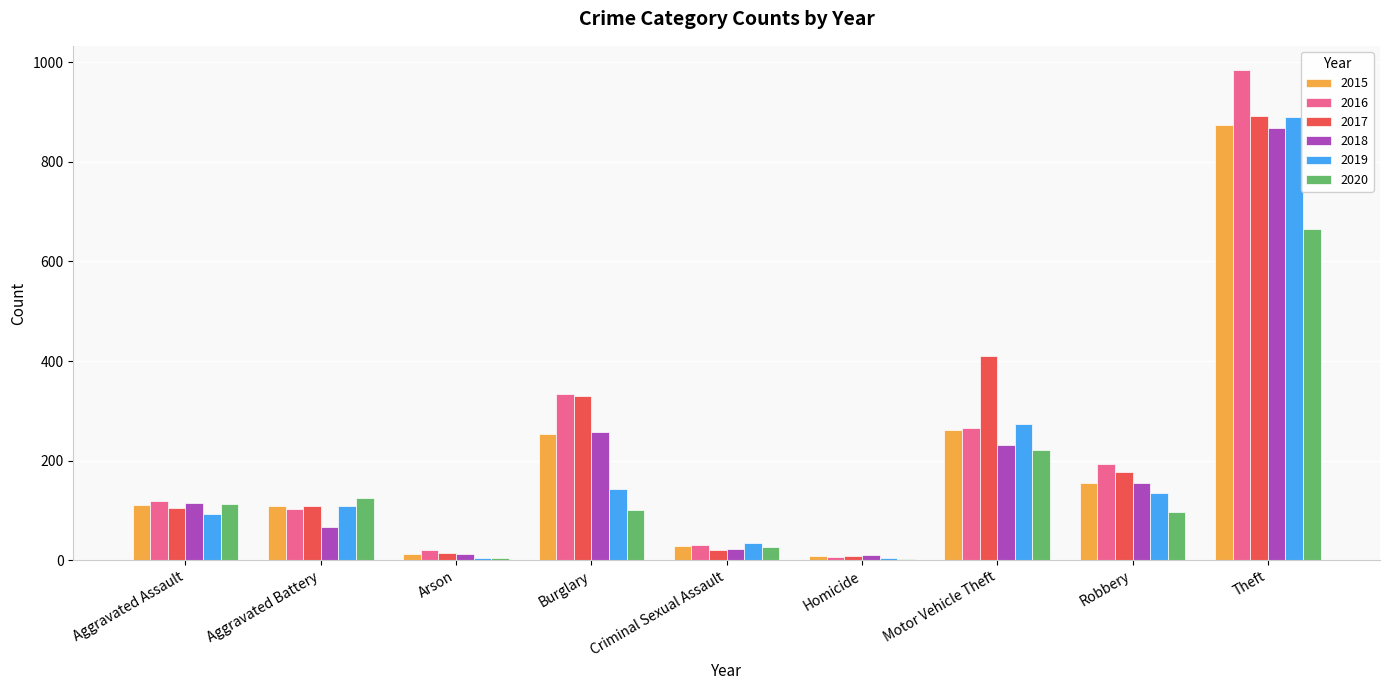

What is the sum of the 2016 values at Motor Vehicle Theft and Aggravated Assault?

383